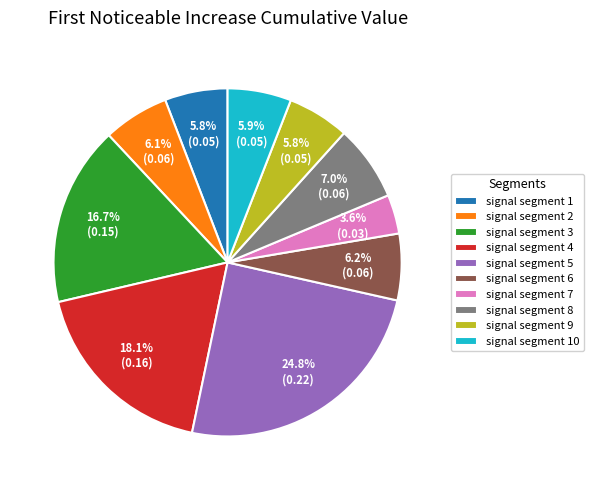

Do signal segment 10 and signal segment 6 together represent more than half of the pie?

No